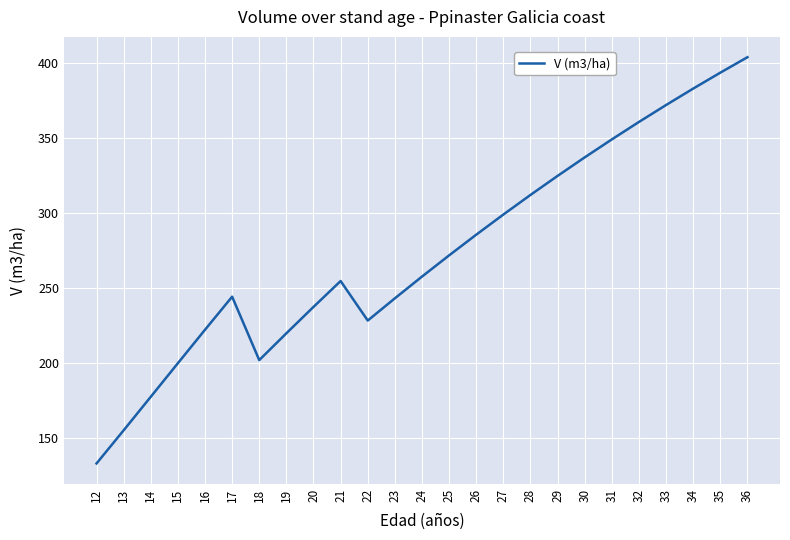

The value at 15 is 199.7. True or false?

True